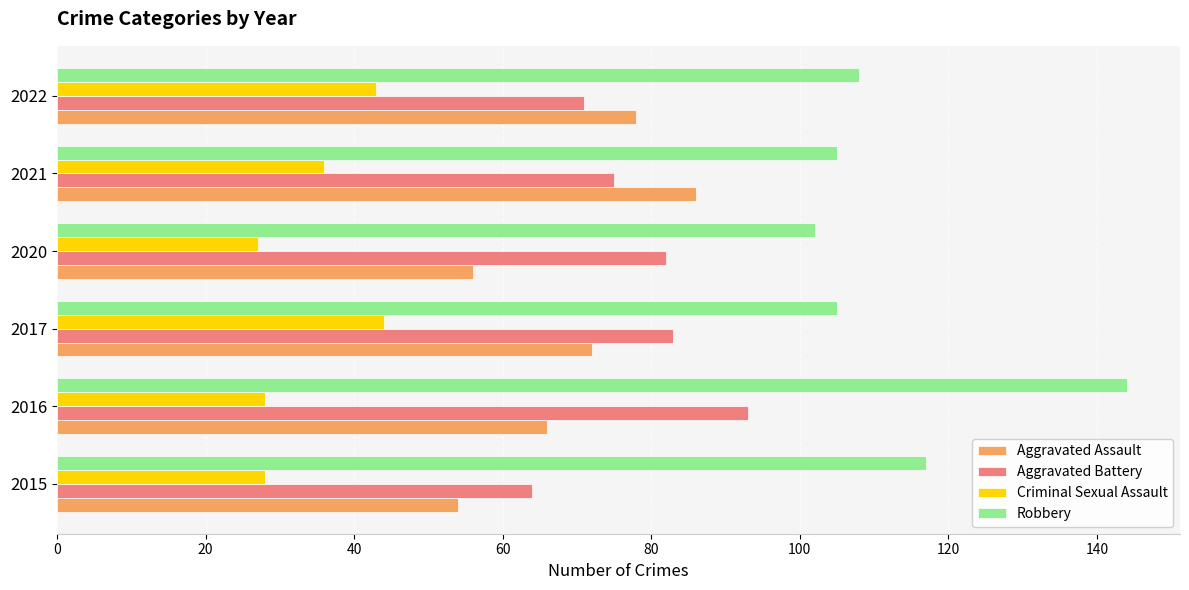

Which series has the widest spread of values?

Robbery